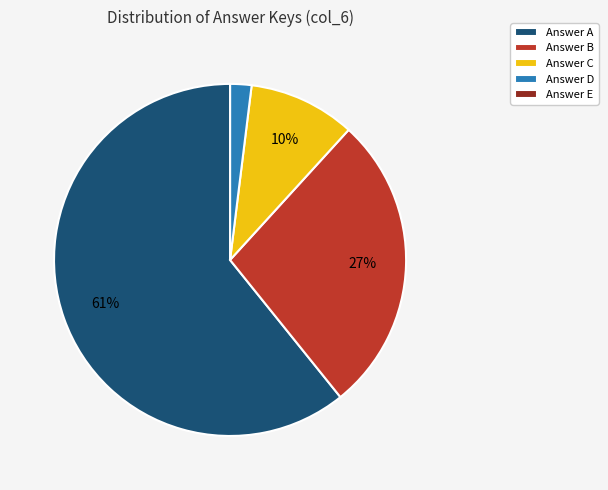

Between Answer C and Answer B, which is larger?

Answer B